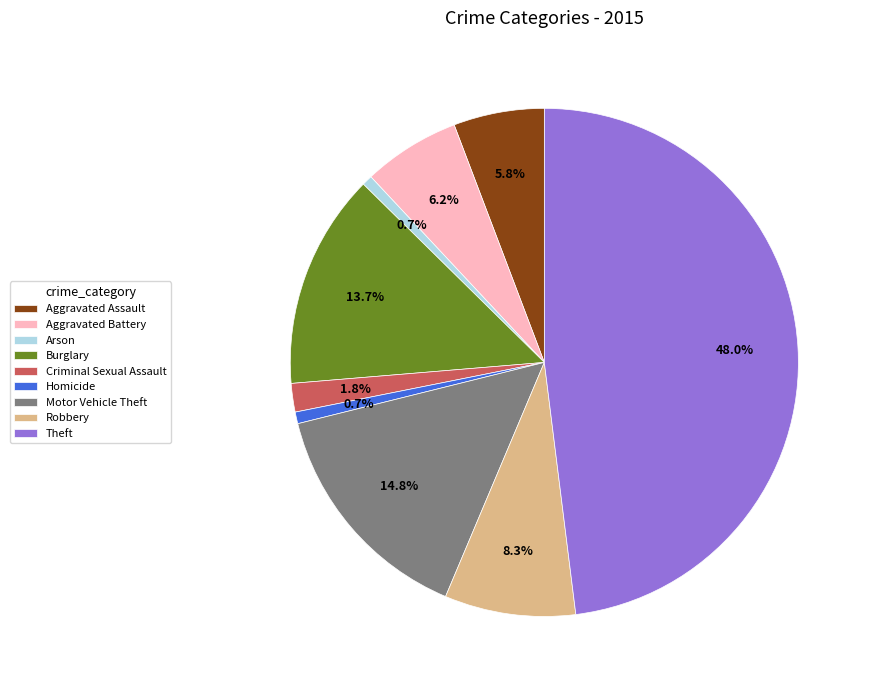

To the nearest percent, what is the difference between the Robbery and Arson slice percentages?

8%